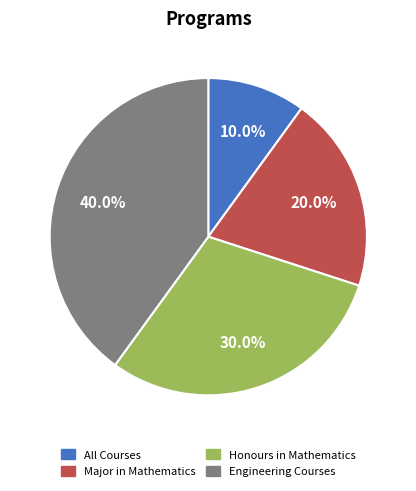

What is the largest slice in the pie chart?

Engineering Courses